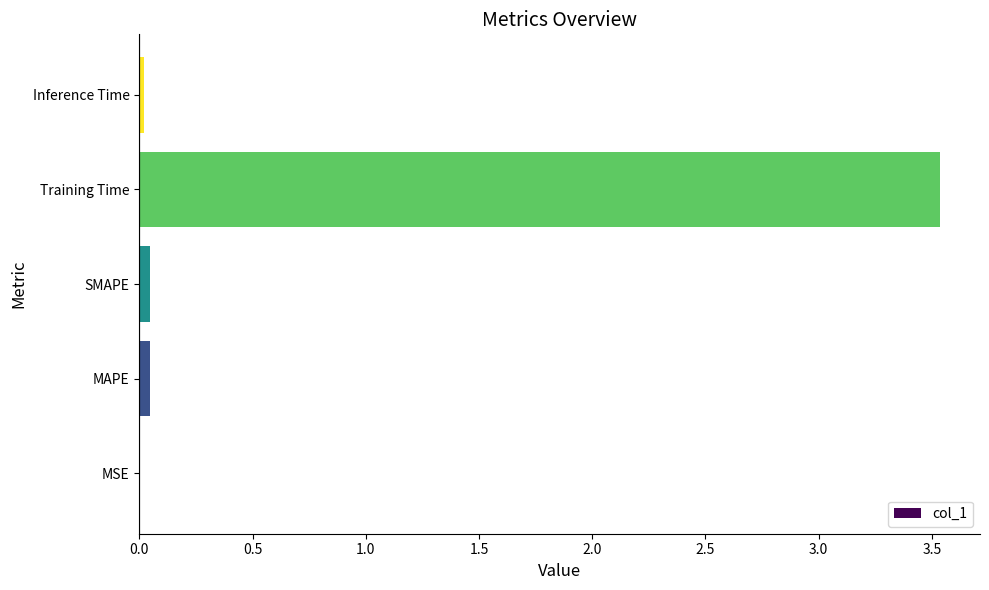

True or false: the data shows 0.0 at SMAPE.

True